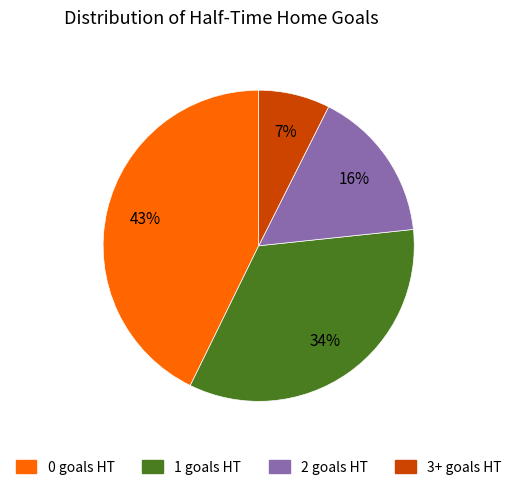

How many segments does this pie chart have?

4